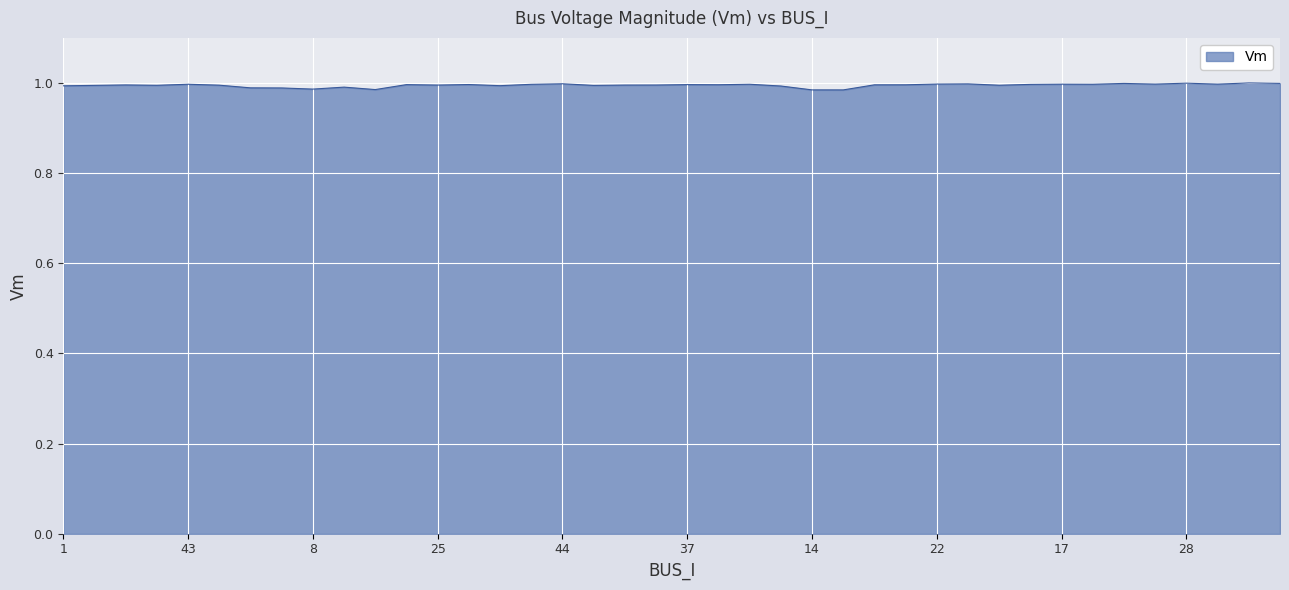

List the labels in order of value, smallest first.

16, 14, 15, 8, 39, 7, 35, 27, 1, 42, 51, 3, 41, 26, 50, 25, 54, 52, 4, 53, 49, 38, 13, 37, 24, 20, 47, 18, 36, 43, 17, 40, 23, 22, 19, 44, 21, 30, 28, 29